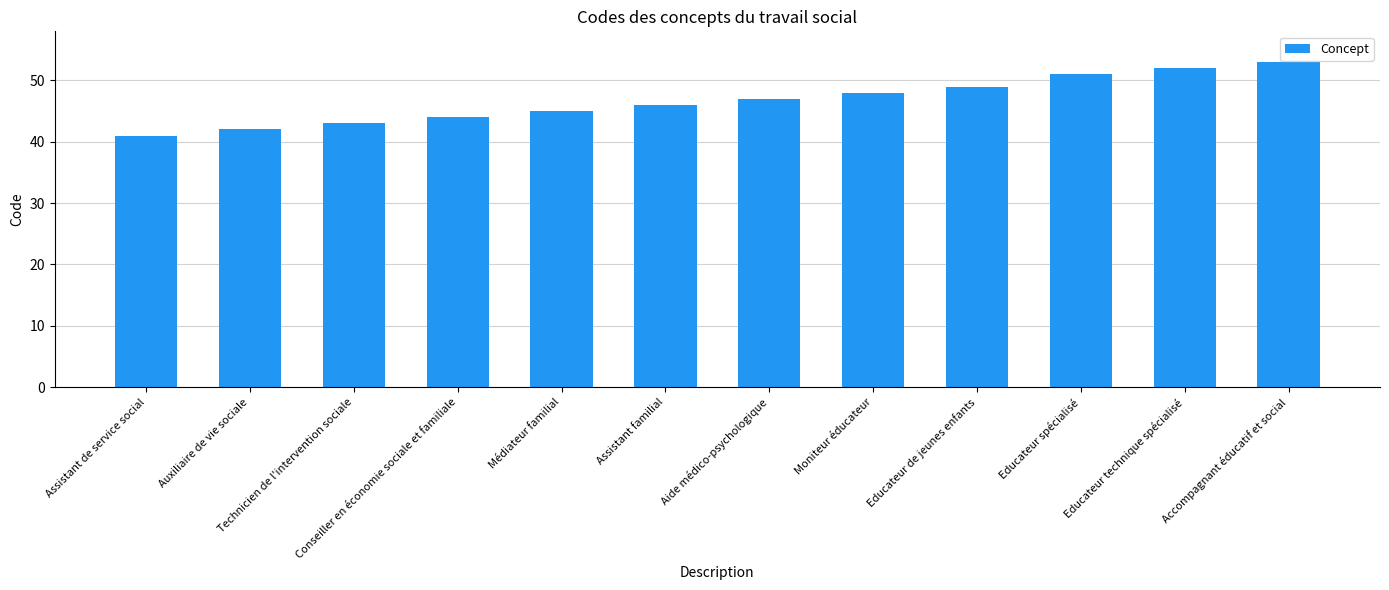

Which category has the lowest value across all series?

Assistant de service social